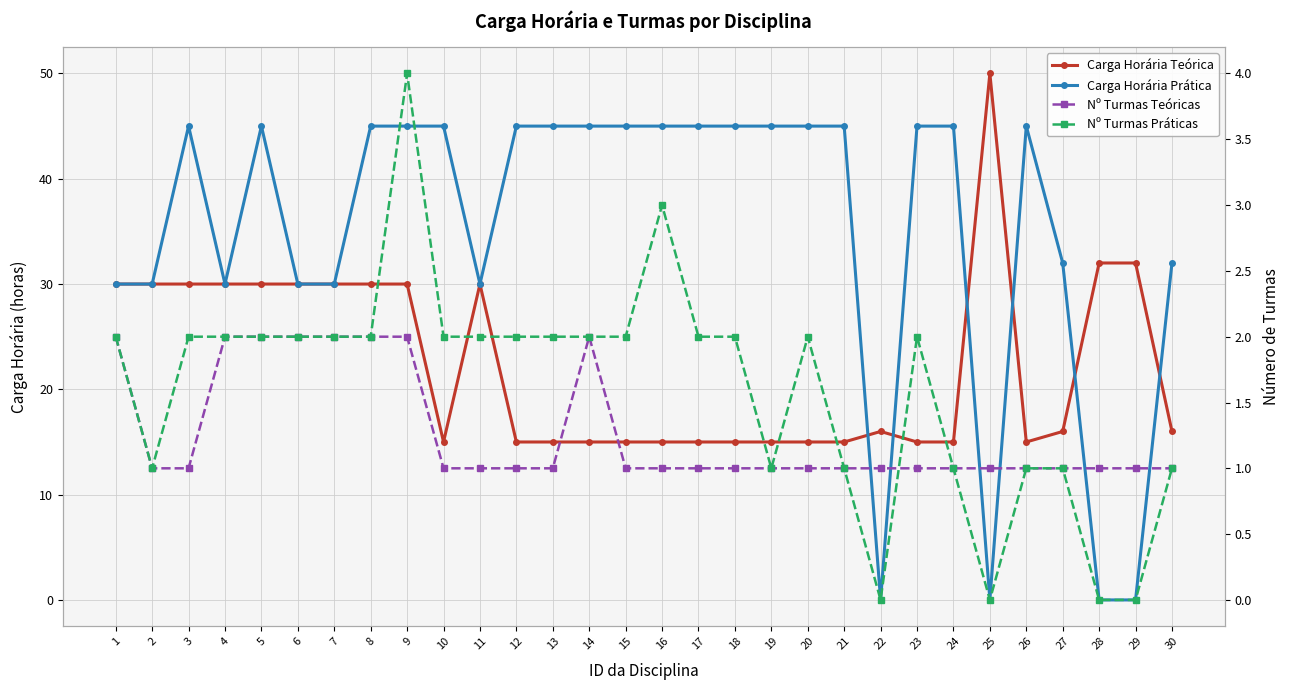

How many lines are shown in the chart?

4